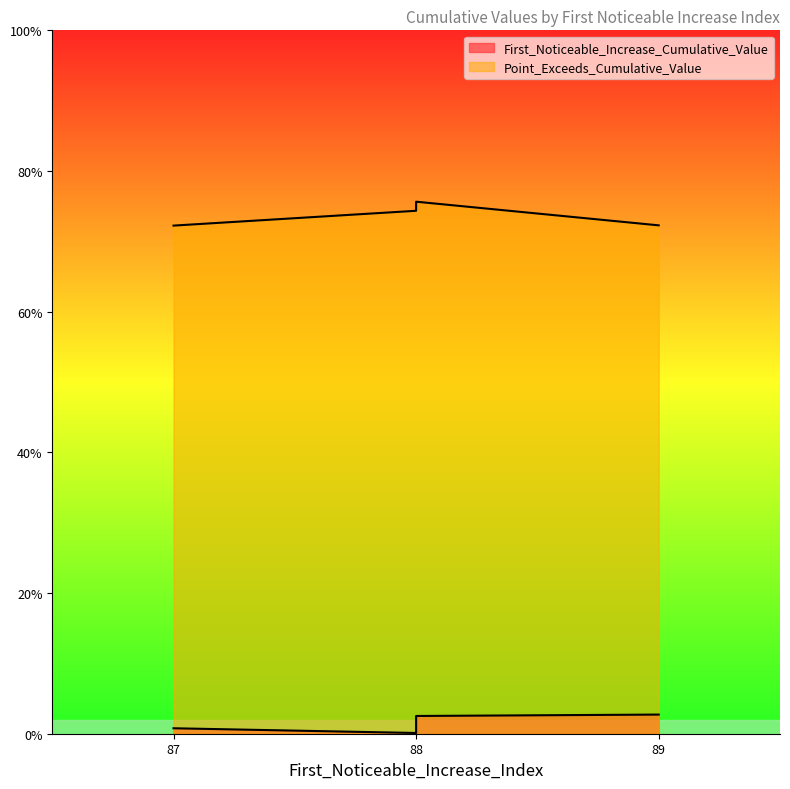

What is the sum of all First_Noticeable_Increase_Cumulative_Value values?

0.1